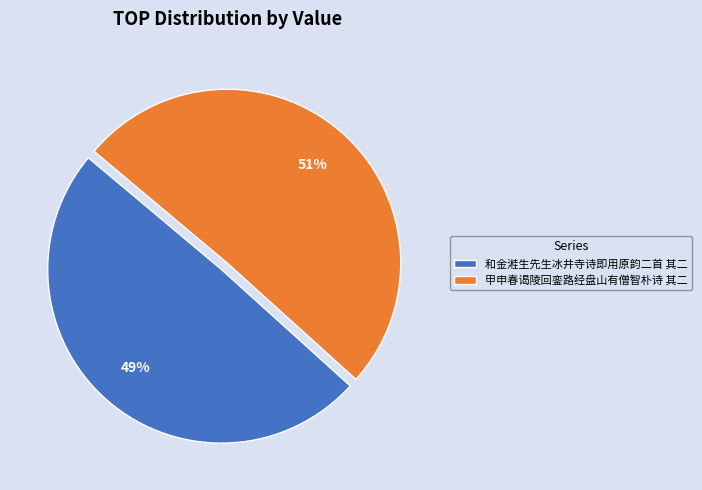

Combined, do 甲申春谒陵回銮路经盘山有僧智朴诗 其二 and 和金溎生先生冰井寺诗即用原韵二首 其二 account for over 50%?

Yes